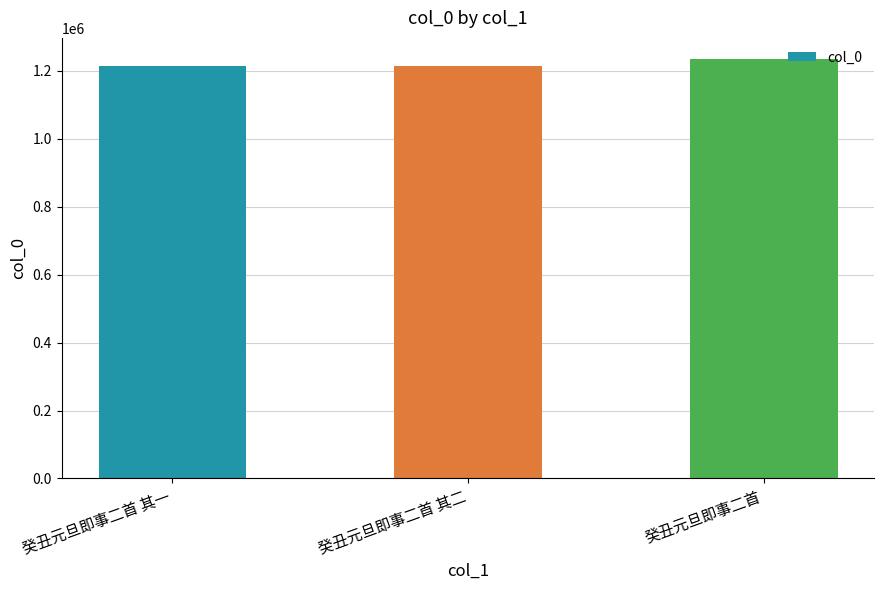

What is the greatest value displayed?

1235266